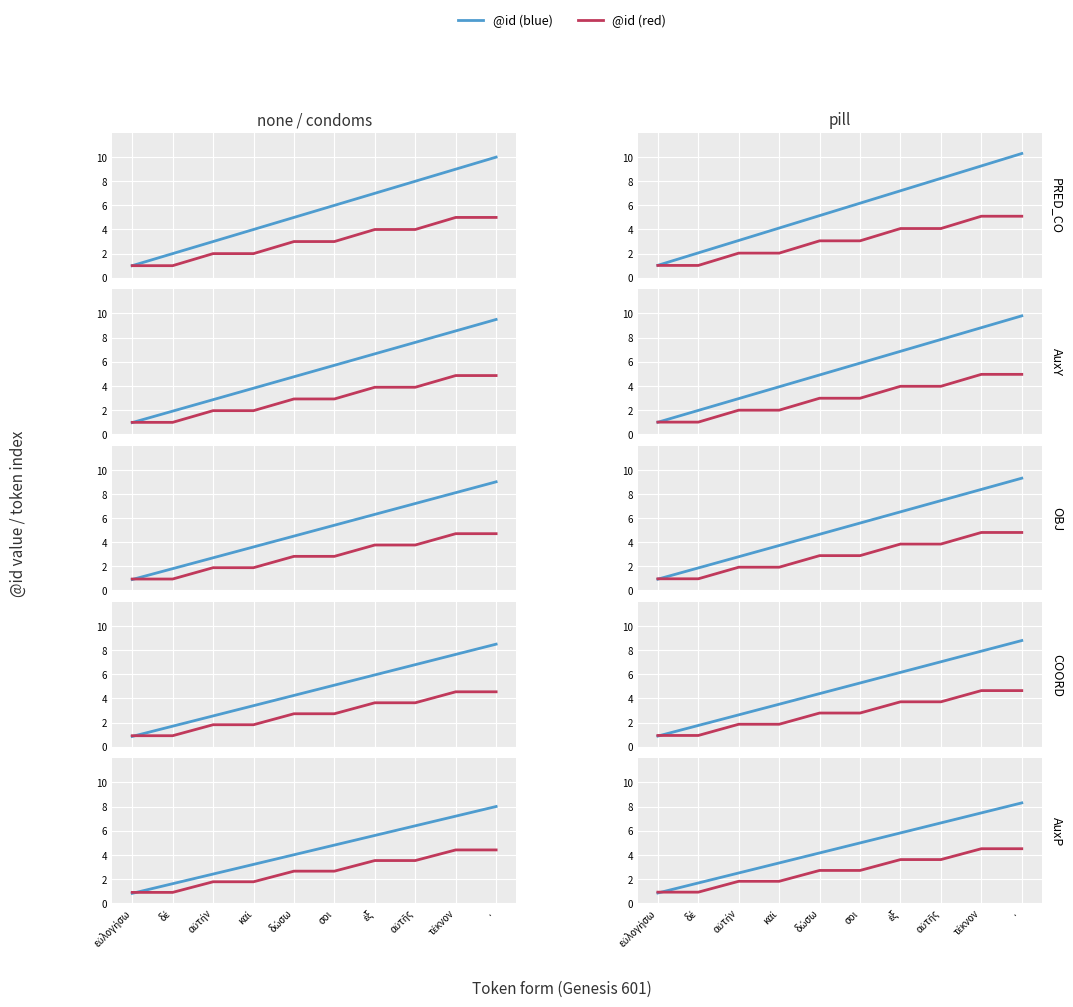

What position from the left is τέκνον?

9